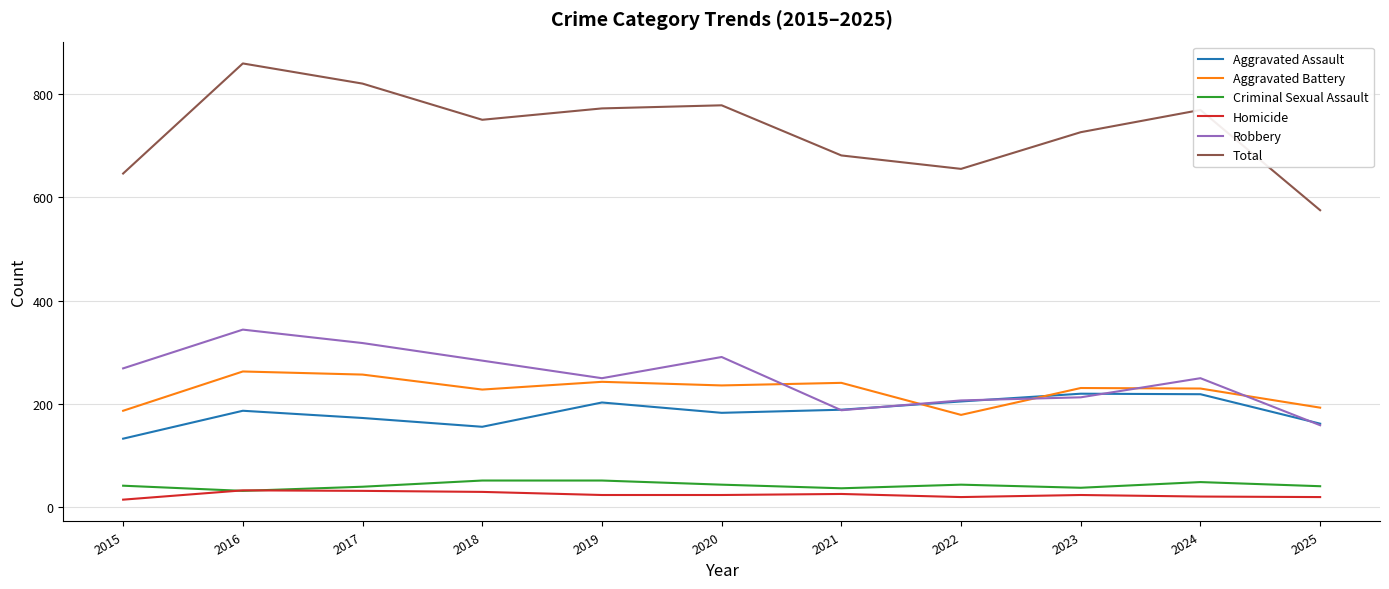

What is the maximum value shown in the chart?

859